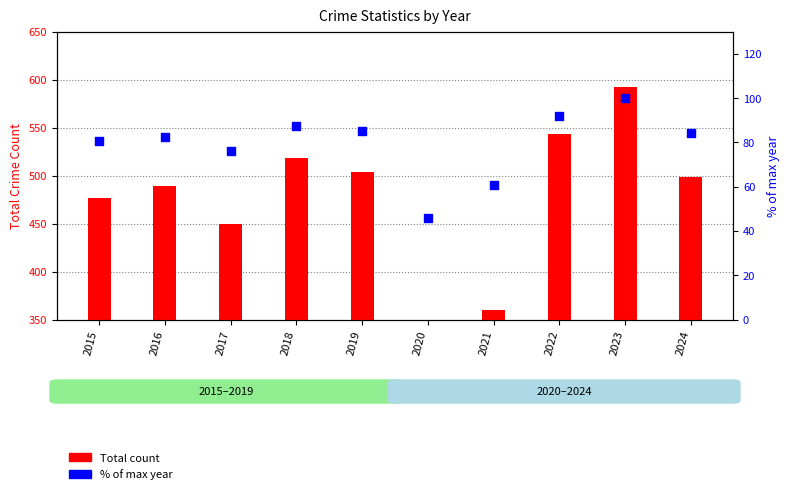

Which series has the widest spread of Y values?

Total